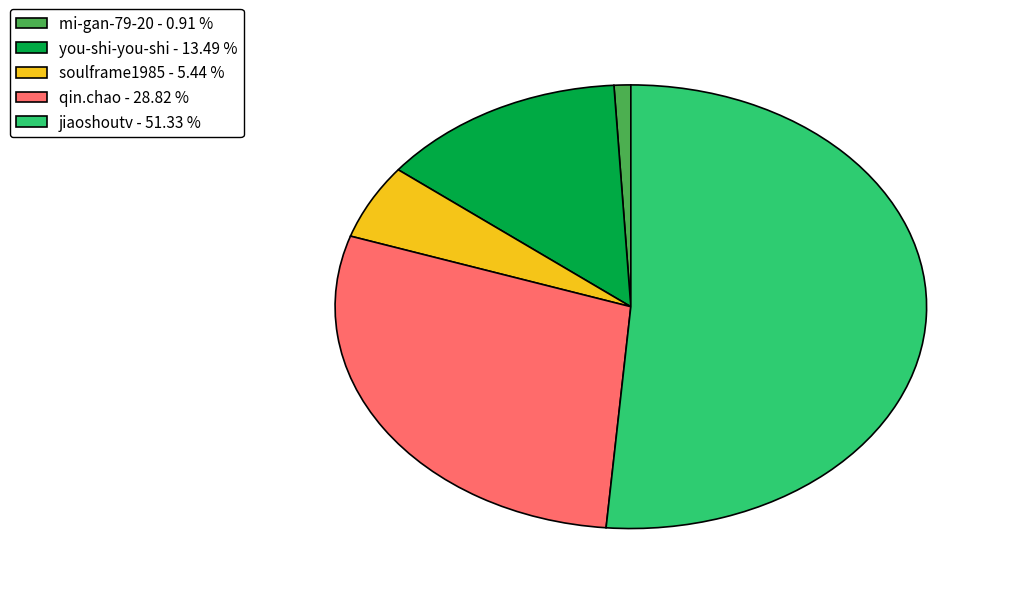

Approximately how many times larger is the value at mi-gan-79-20 compared to soulframe1985?

0.2